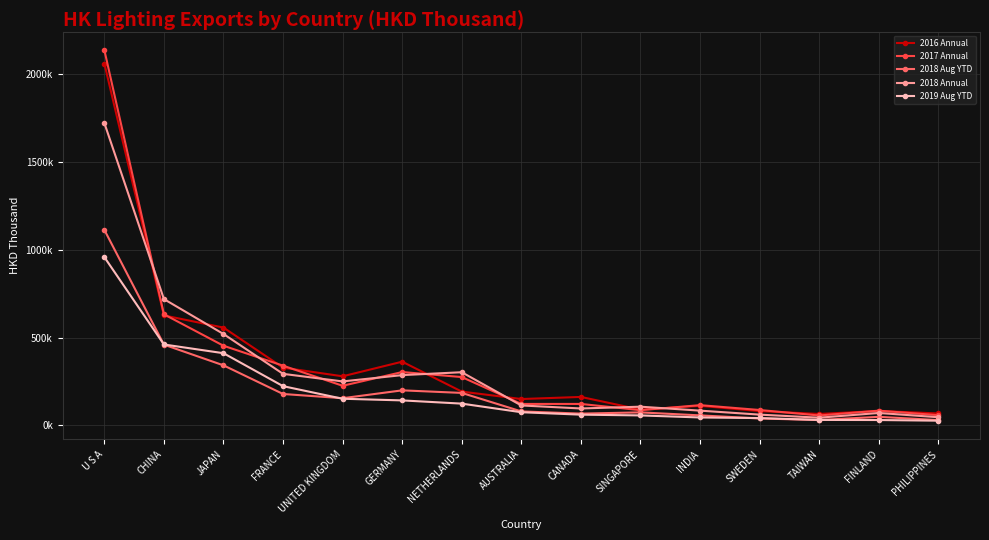

At which label does 2017 Annual first exceed 122351?

U S A